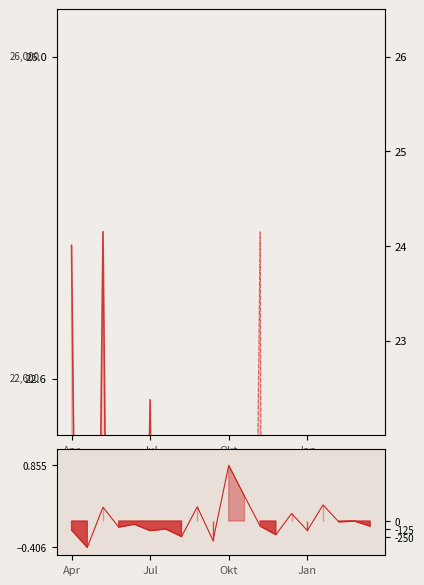

How many categories are shown in the chart?

20